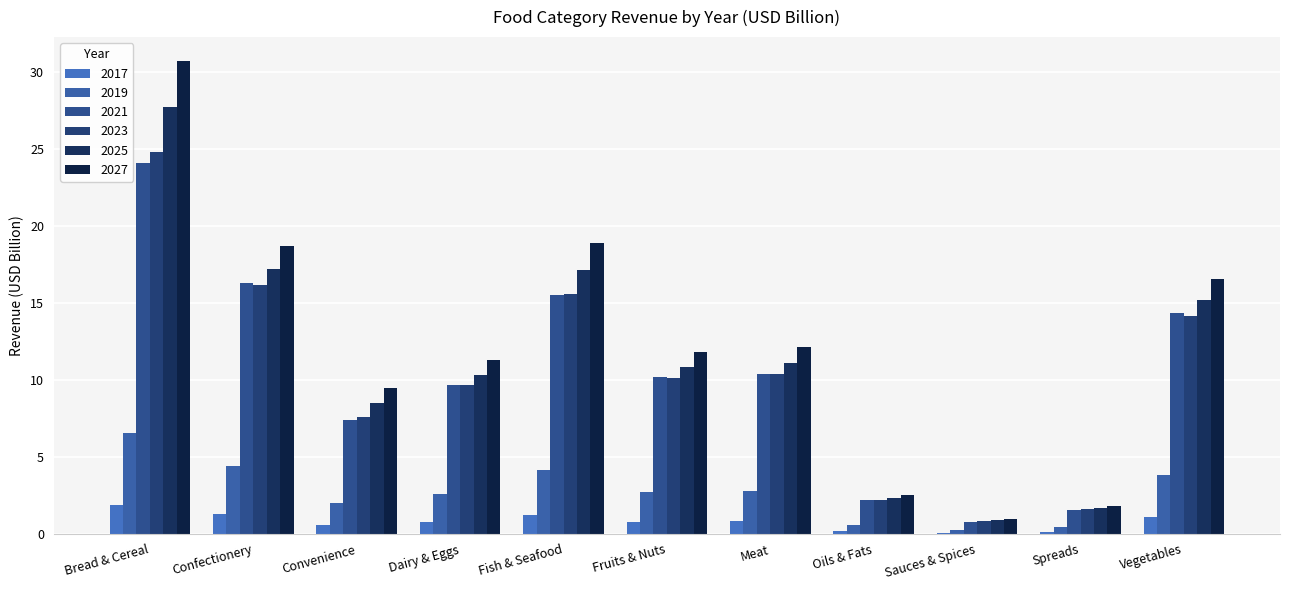

Which series has the largest total across all categories?

2027